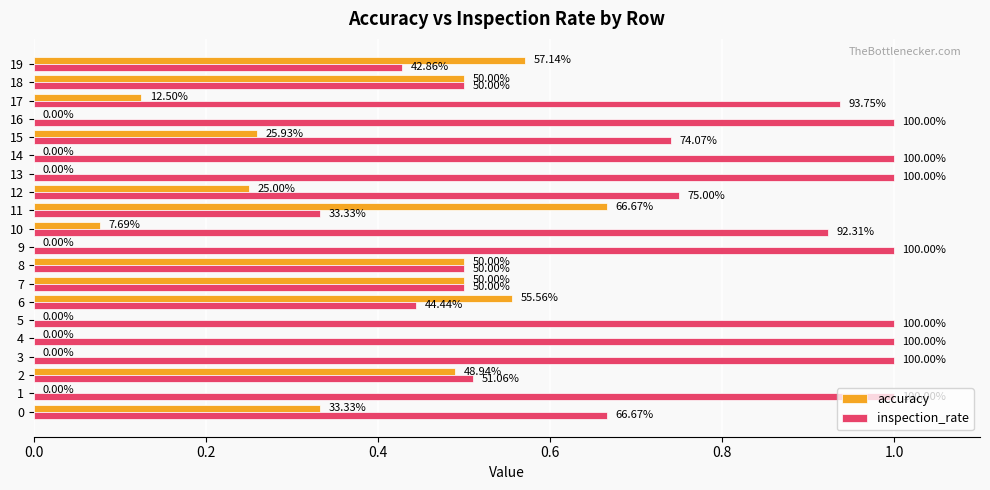

Is it true that accuracy equals 0.1 at 17?

True